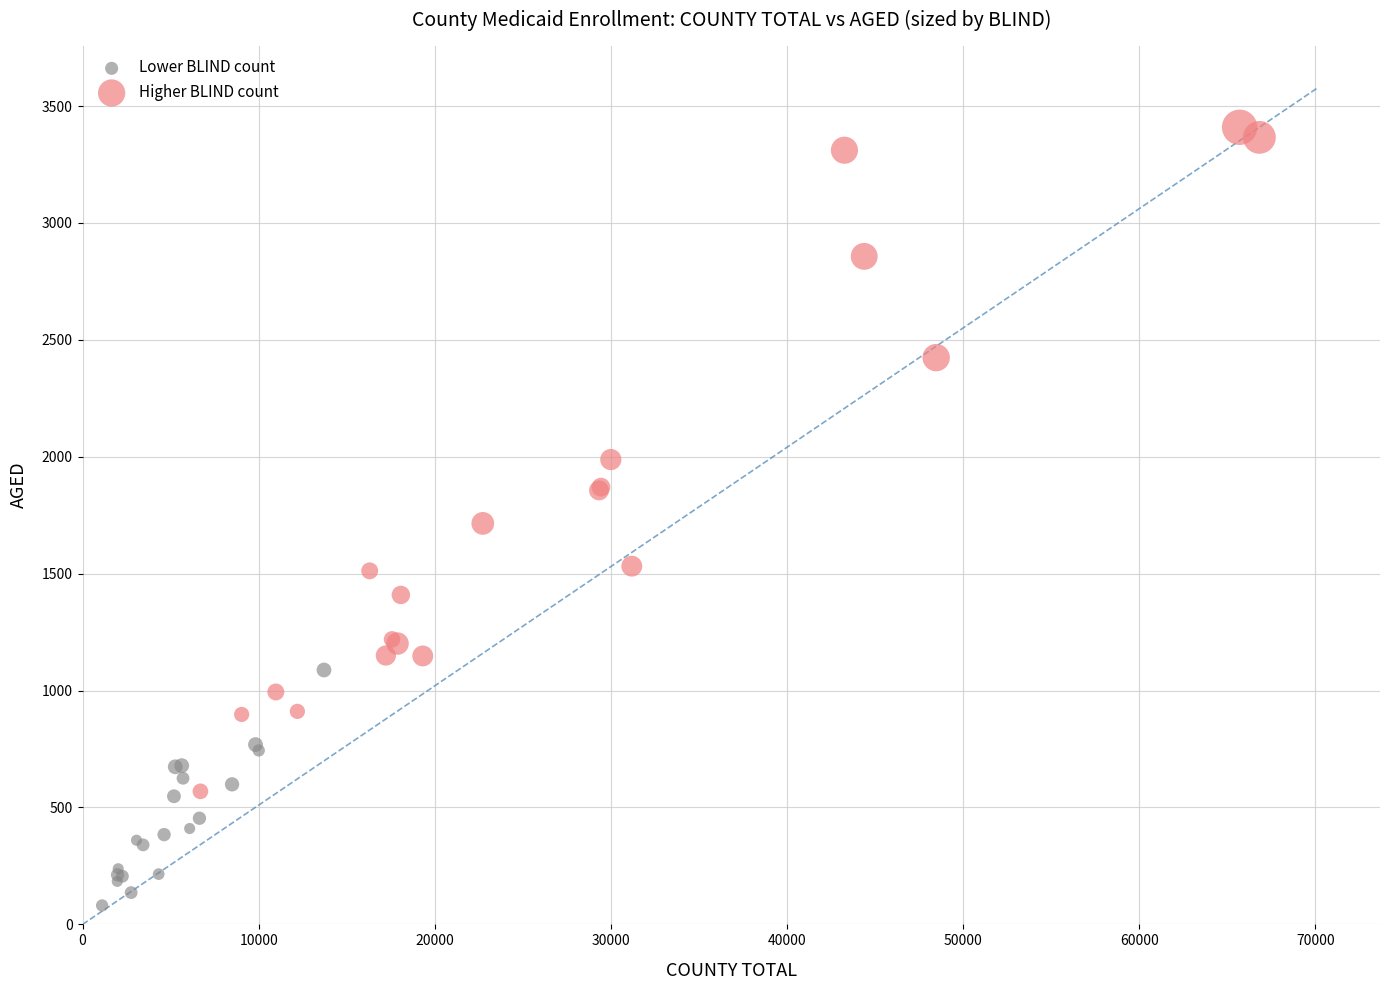

Which series has the widest spread of Y values?

Higher BLIND count